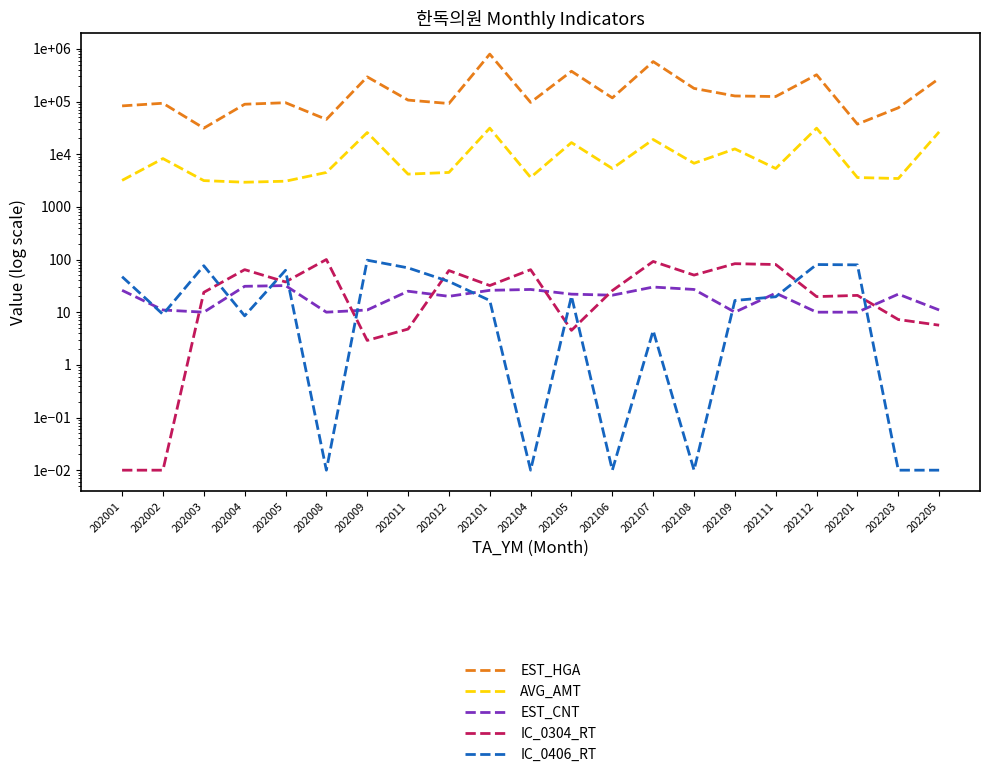

List the series in order of their peak value, highest first.

EST_HGA, AVG_AMT, IC_0304_RT, IC_0406_RT, EST_CNT